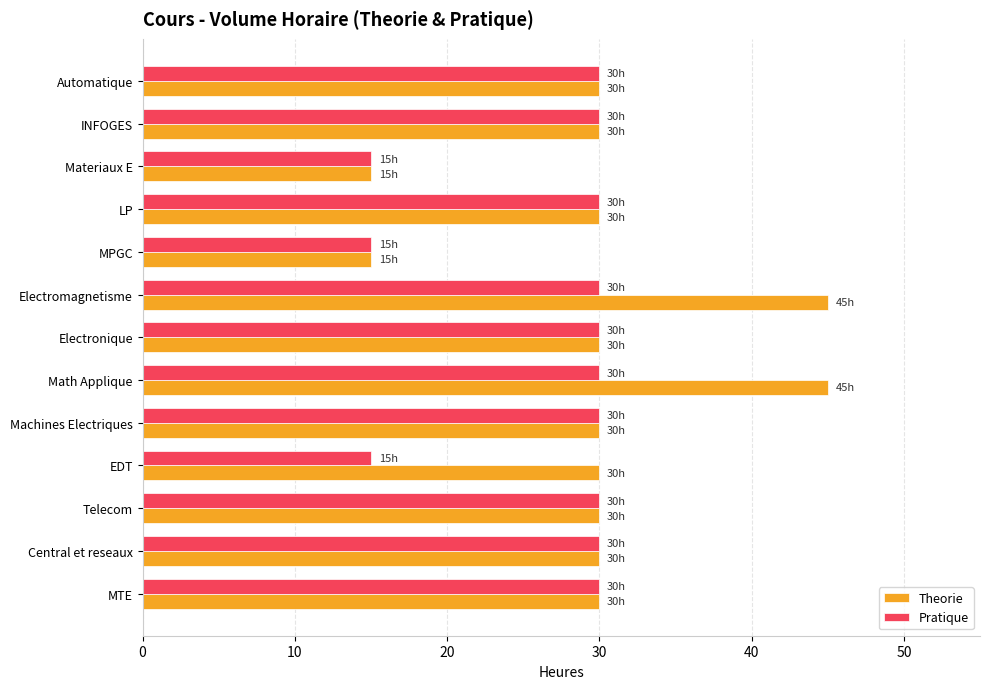

Is the value of Theorie at Telecom greater than the value of Pratique at MPGC?

Yes